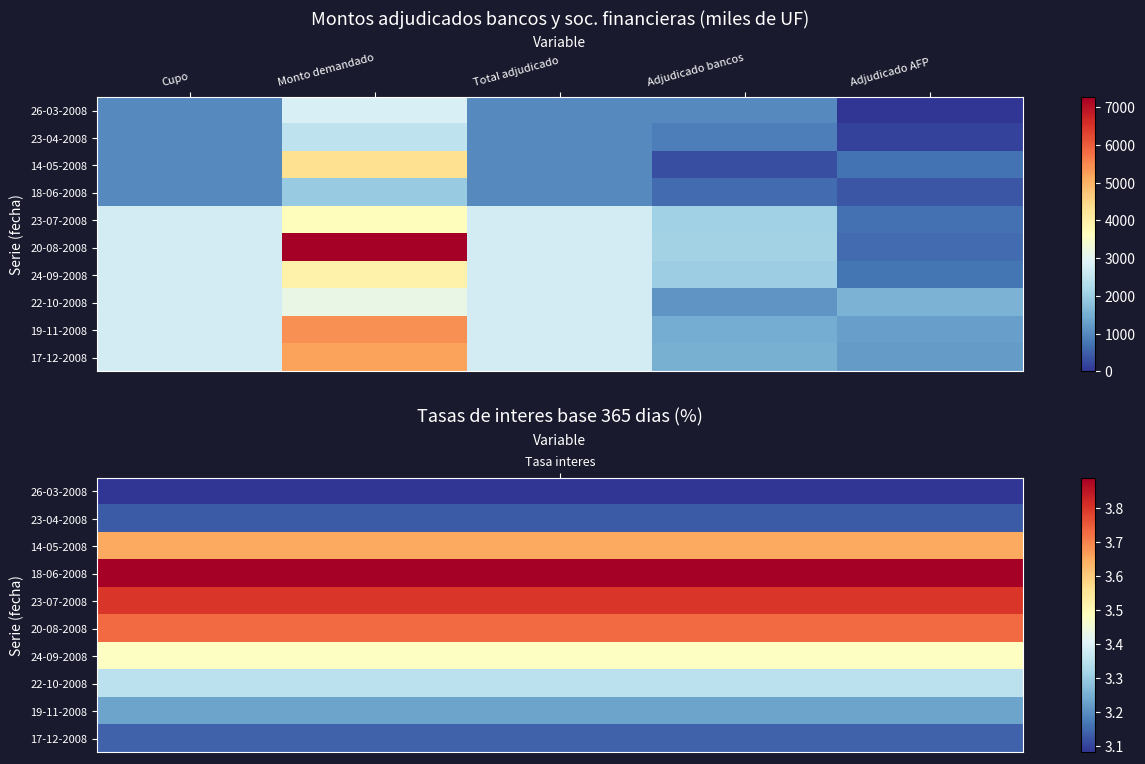

At how many categories does at least one series exceed 4823?

1